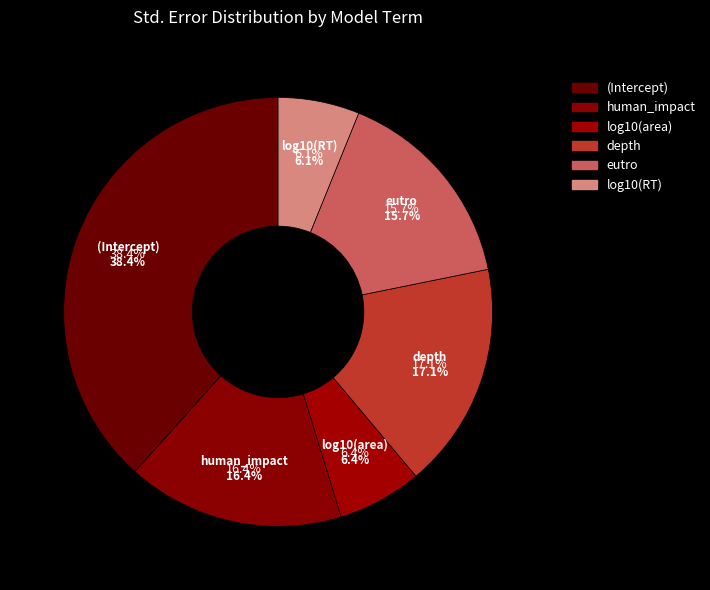

How many segments does this pie chart have?

6